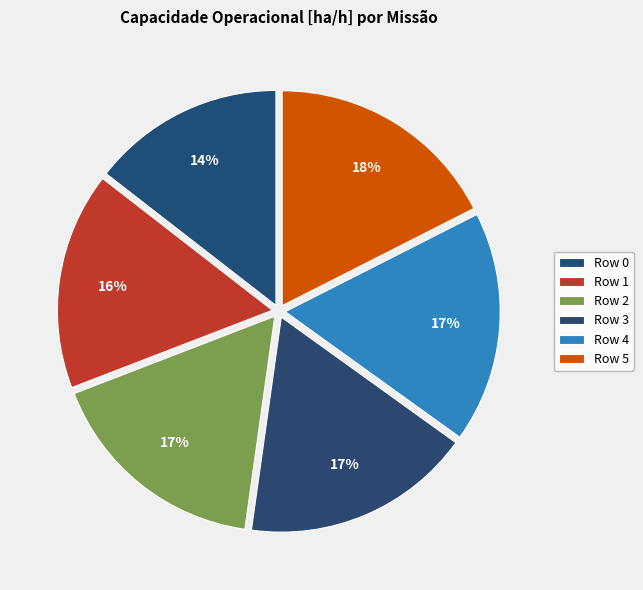

What percentage is the Row 2 slice, to the nearest percent?

17%